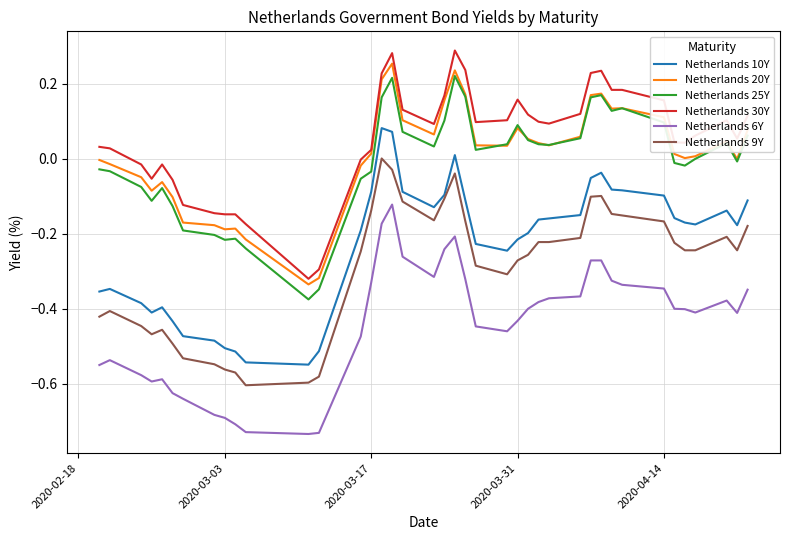

True or false: Netherlands 6Y and Netherlands 20Y intersect in this chart.

False